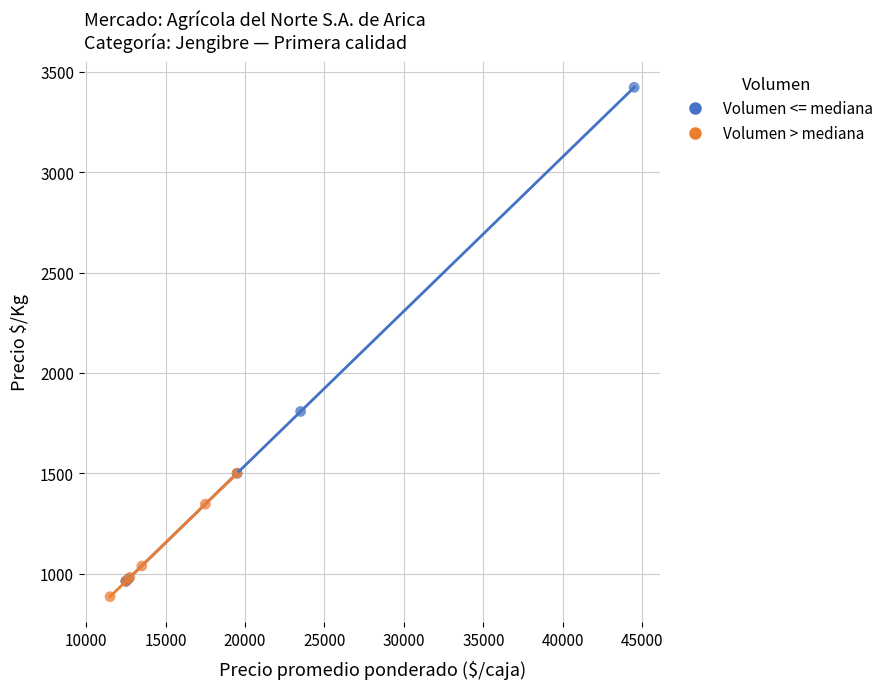

Which series reaches the minimum Y coordinate?

Volumen > mediana